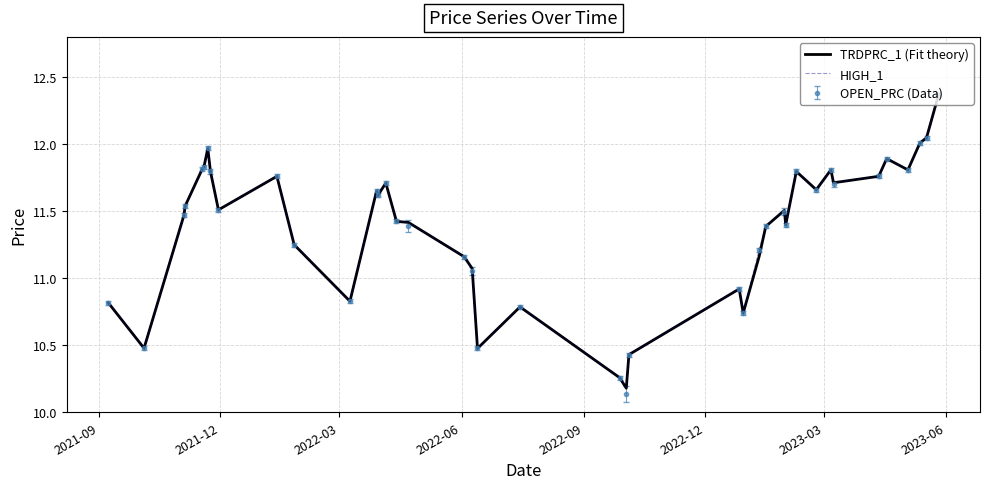

Which series has the largest range (max minus min)?

OPEN_PRC (Data)